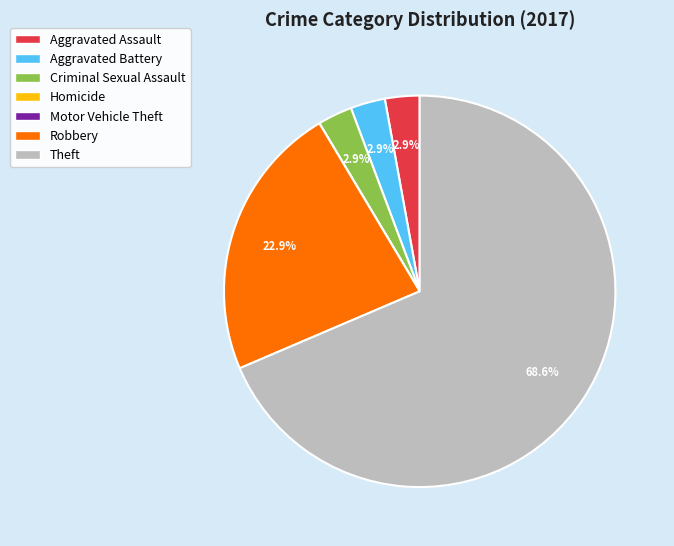

Which slice is the largest?

Theft